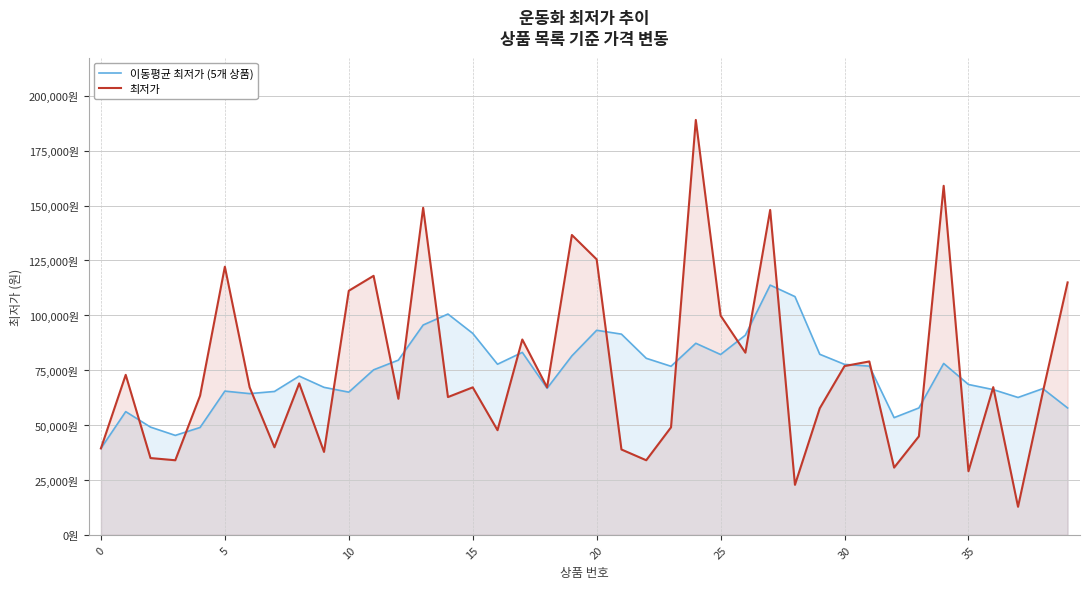

What is the minimum value for 이동평균 최저가 (5개 상품)?

39400